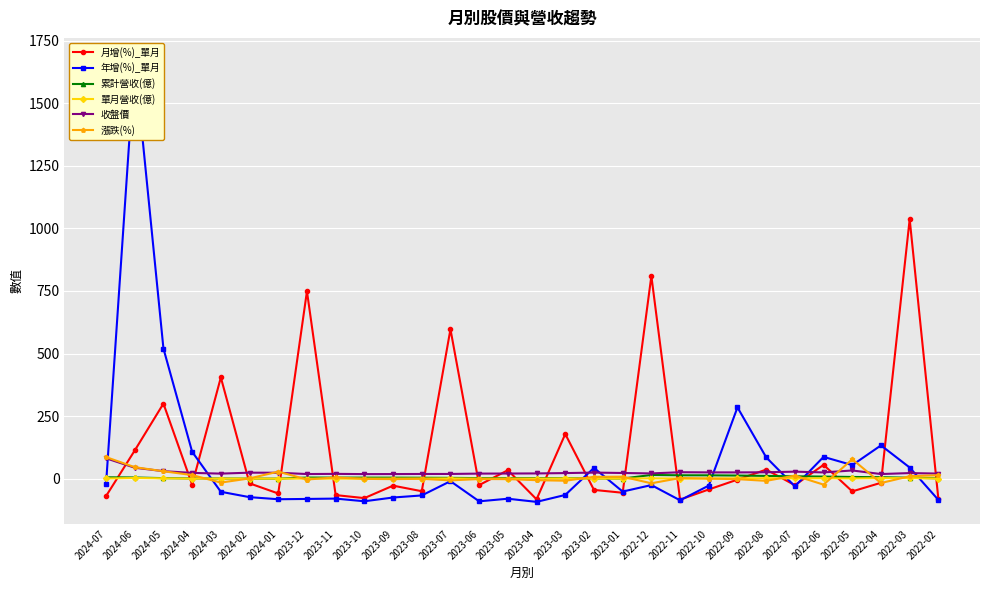

Which series has the largest range (max minus min)?

年增(%)_單月